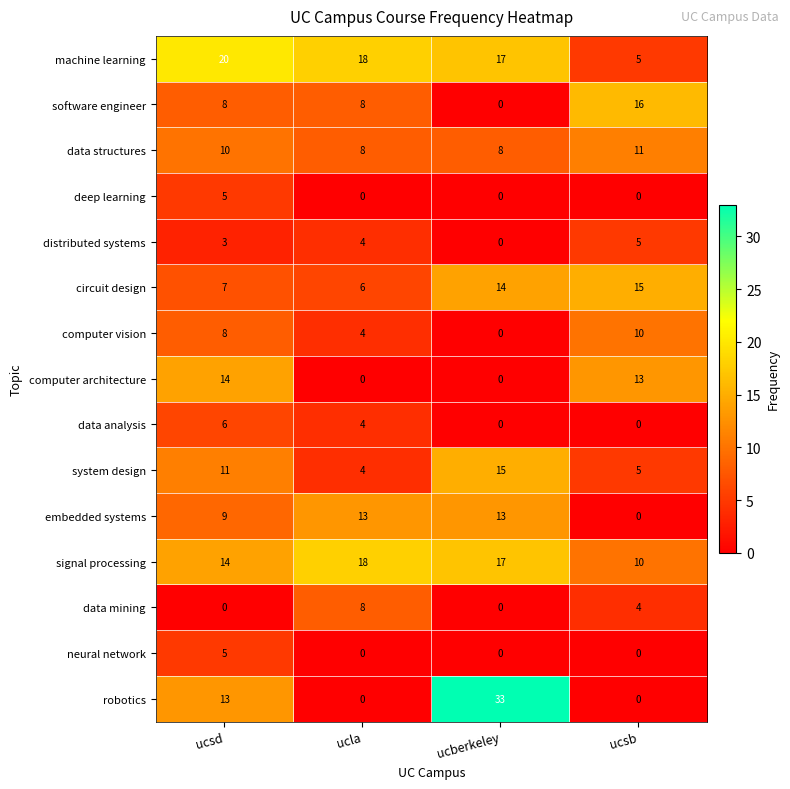

True or false: software engineer has a value of -7 at ucberkeley.

False